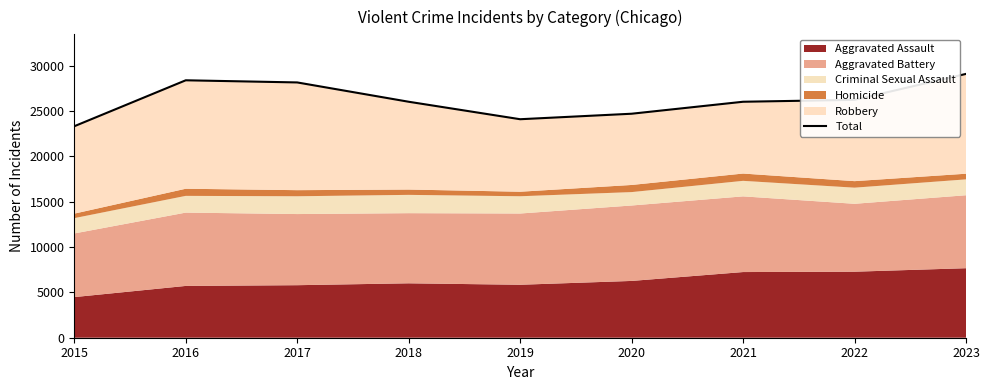

Rank the categories by value from lowest to highest.

2015, 2019, 2020, 2018, 2021, 2022, 2017, 2016, 2023